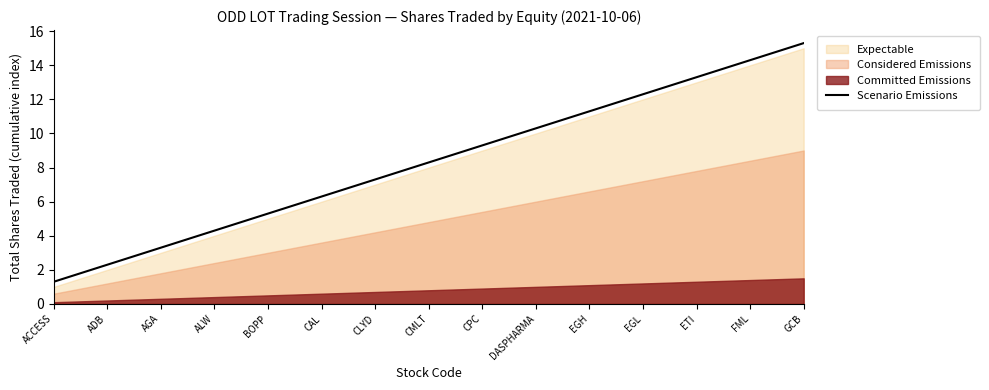

True or false: the data shows 8.3 at CMLT.

True